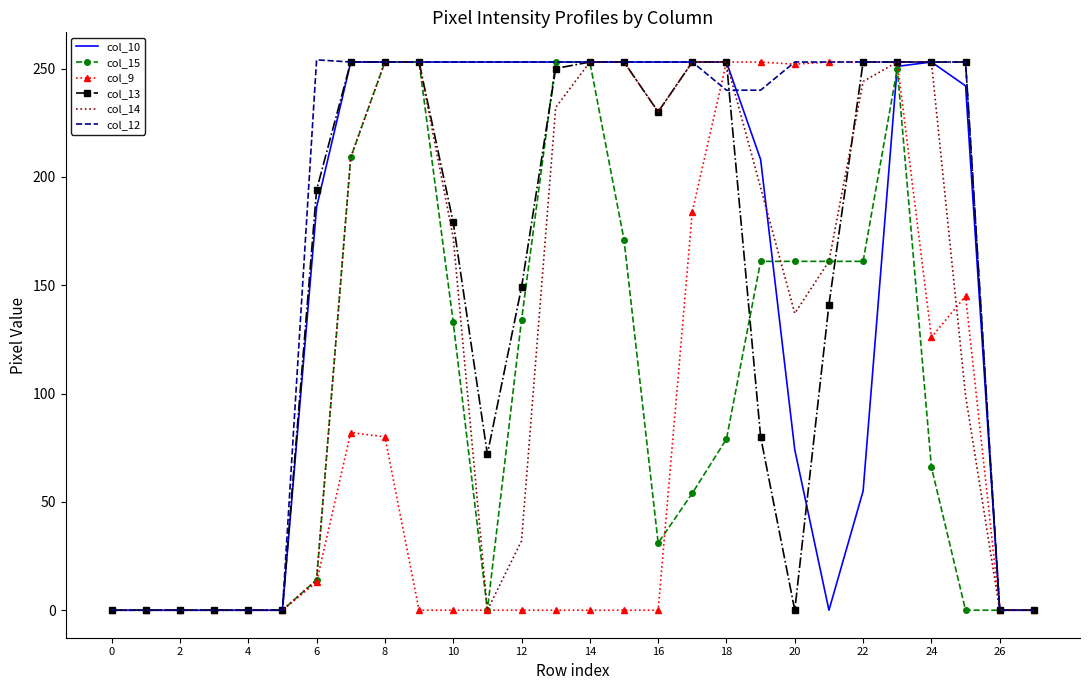

Which series has the largest total across all categories?

col_12